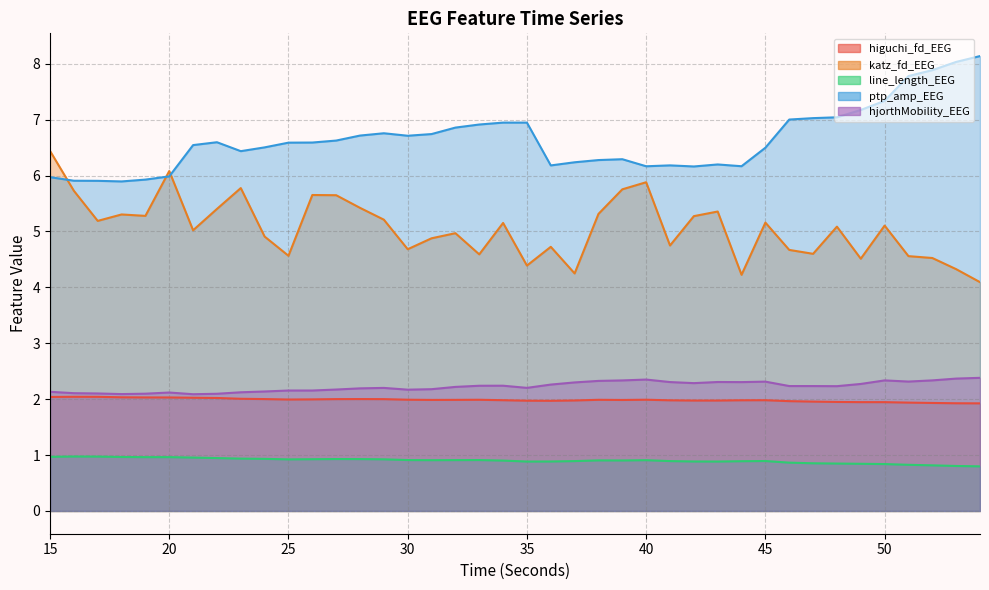

Where is the first local minimum for higuchi_fd_EEG?

25